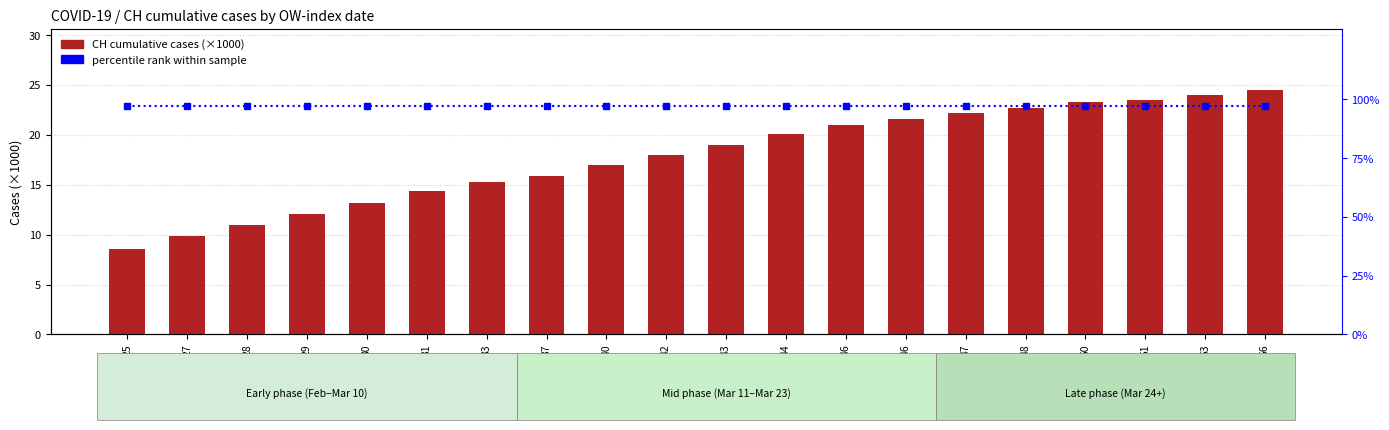

Reading left to right, what are all the values shown in this chart?

CH cumulative cases (×1000): 25=8.5	27=9.8	28=10.9	29=12.0	30=13.1	31=14.4	33=15.2	37=15.8	40=17.0	42=17.9	43=19.0	44=20.1	46=21.0	46=21.6	47=22.2	48=22.7	50=23.3	51=23.5	53=24.0	56=24.5
percentile rank: 25=97.0	27=97.0	28=97.0	29=97.0	30=97.0	31=97.0	33=97.0	37=97.0	40=97.0	42=97.0	43=97.0	44=97.0	46=97.0	46=97.0	47=97.0	48=97.0	50=97.0	51=97.0	53=97.0	56=97.0